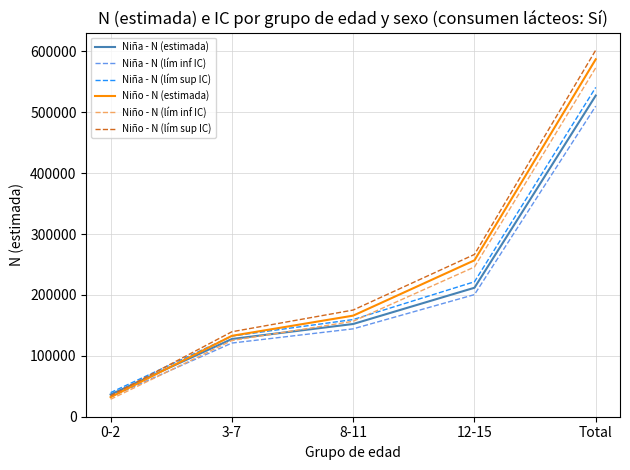

List the labels in order of Niño - N (estimada) value, smallest first.

0-2, 3-7, 8-11, 12-15, Total